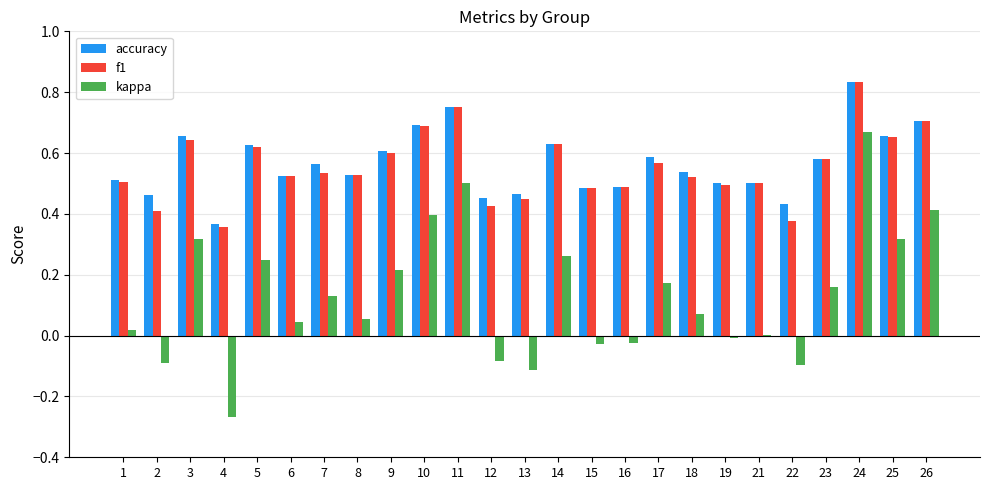

What is the total value across all series at 9?

1.4